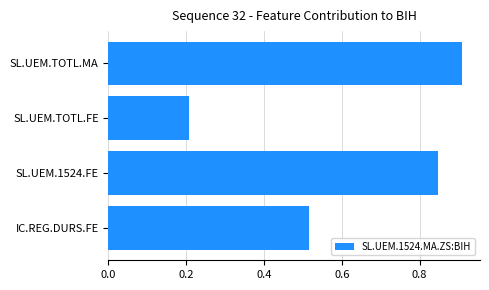

What is the difference between the values at SL.UEM.1524.FE and IC.REG.DURS.FE?

0.3